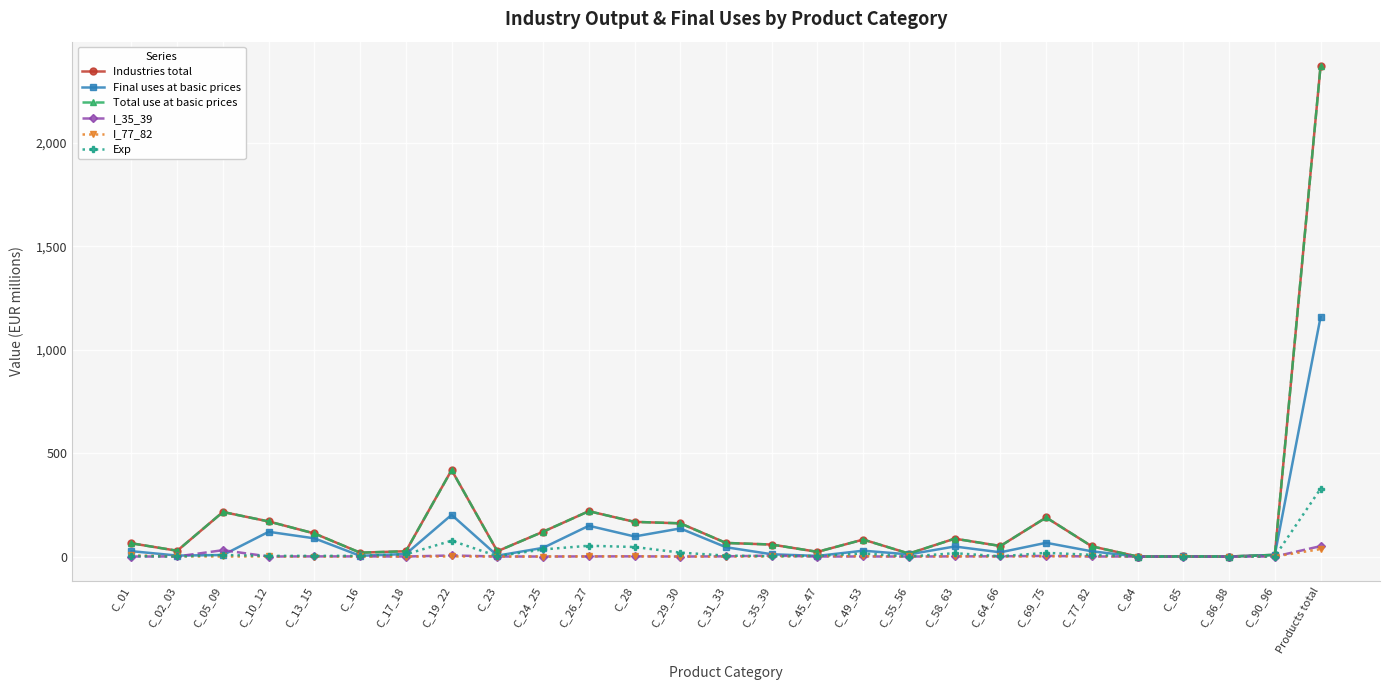

Does the chart have visible grid lines?

Yes